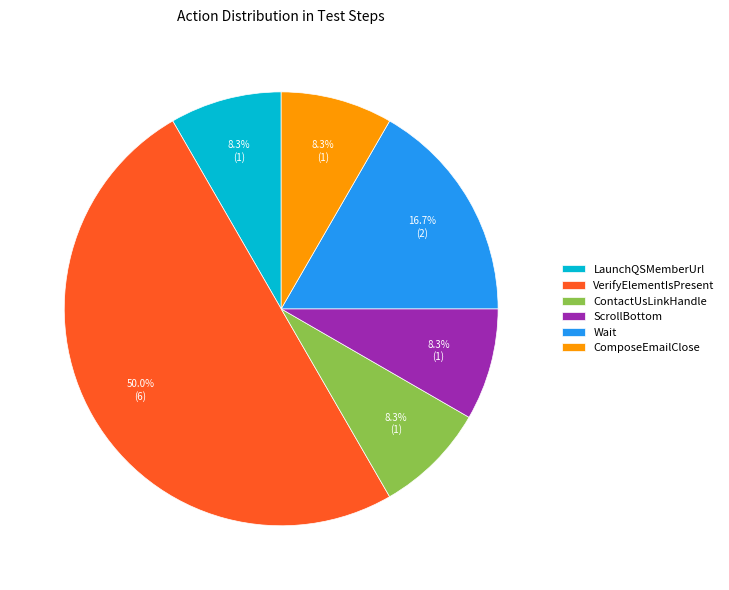

Is LaunchQSMemberUrl the majority of the pie?

No